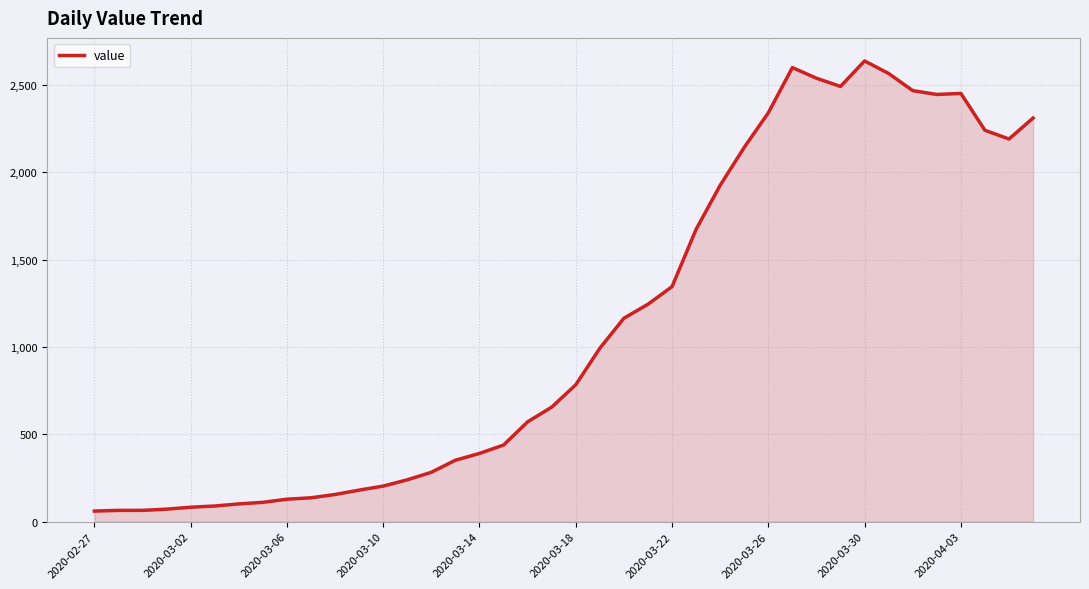

What is the minimum value shown in the chart?

61